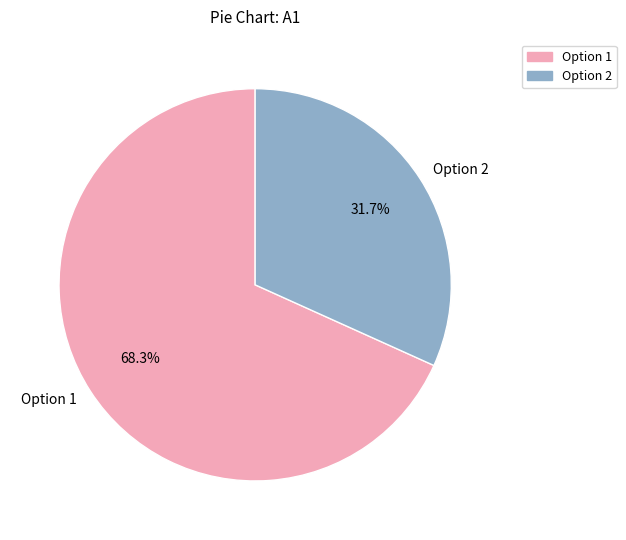

What is the ratio of the value at Option 1 to the value at Option 2?

2.2